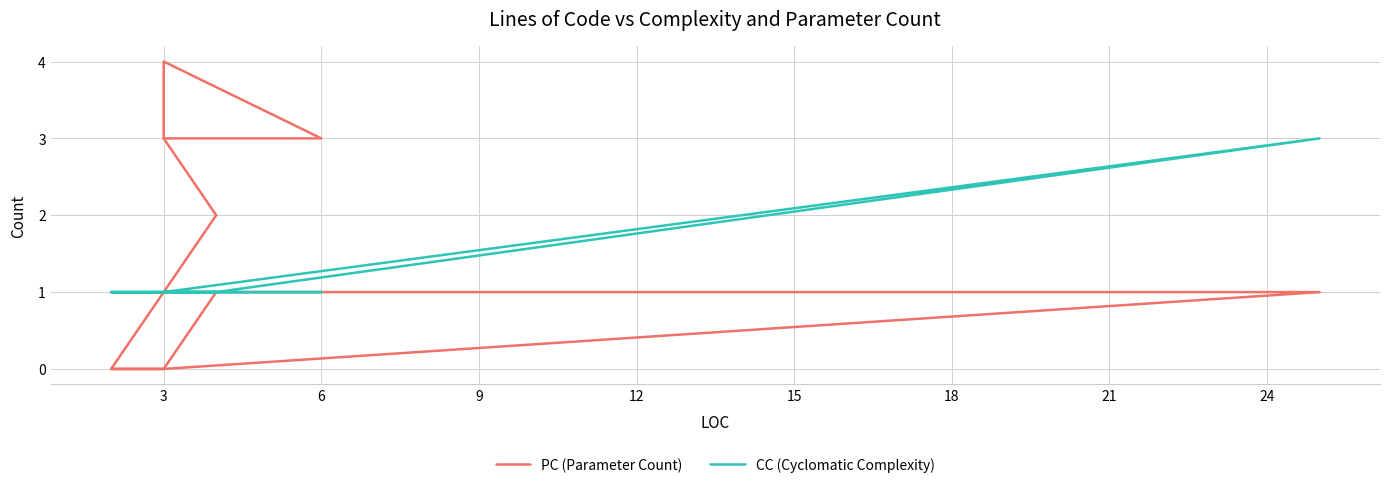

True or false: PC (Parameter Count) has more than 2 points higher than both neighbors.

False